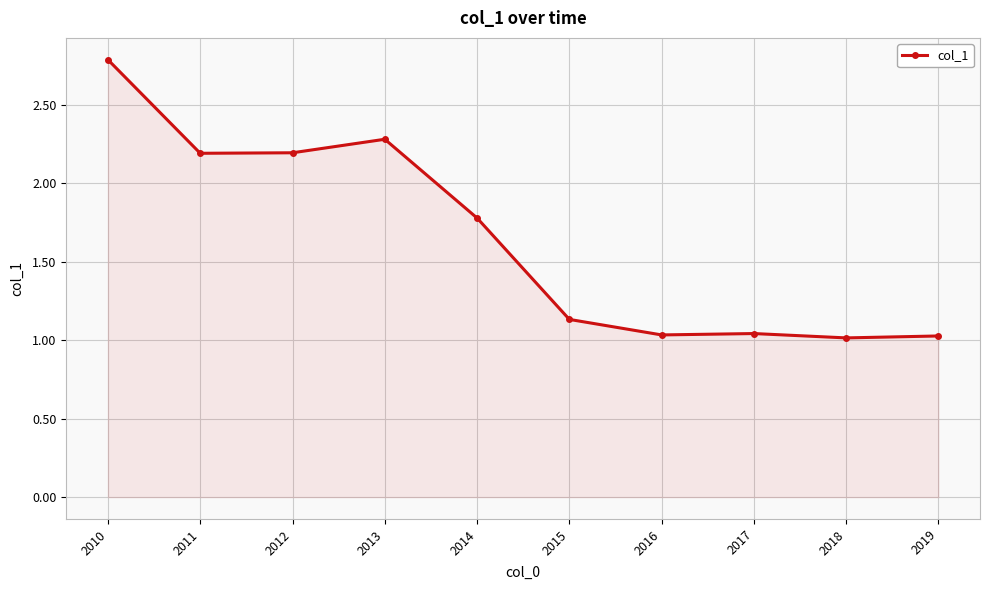

What is the value of the 4th point from the left?

2.3